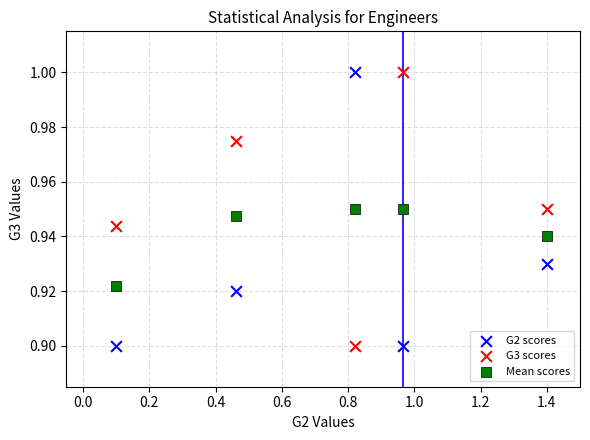

What is the X range (max minus min) for the scatter plot?

1.3